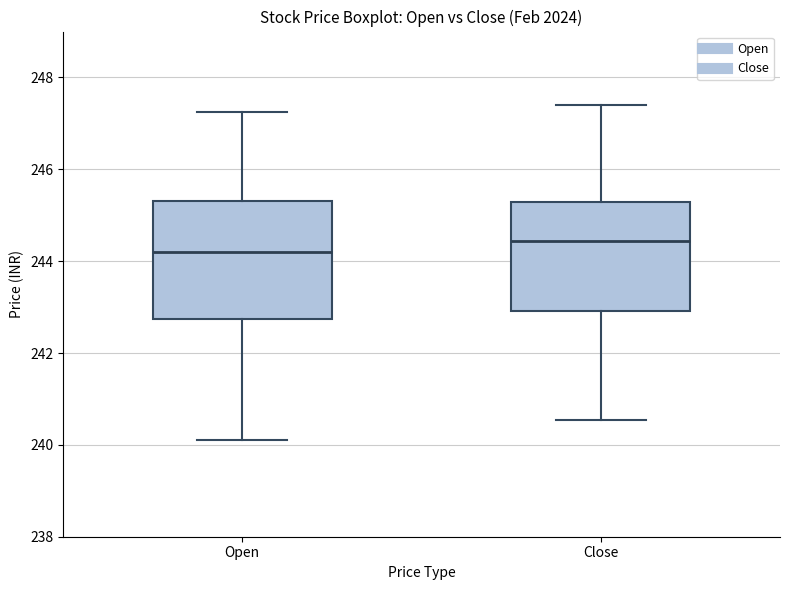

Reading left to right, transcribe this box plot: for each box, give where its median line is, the range the box spans, and where its two whiskers end, as read against the y-axis. The values are not printed on the chart, so give them approximately, as read against the axis.

Open: median 244.2, box 242.8 to 245.4, whiskers 240.2 to 247.2
Close: median 244.4, box 243.0 to 245.2, whiskers 240.6 to 247.4